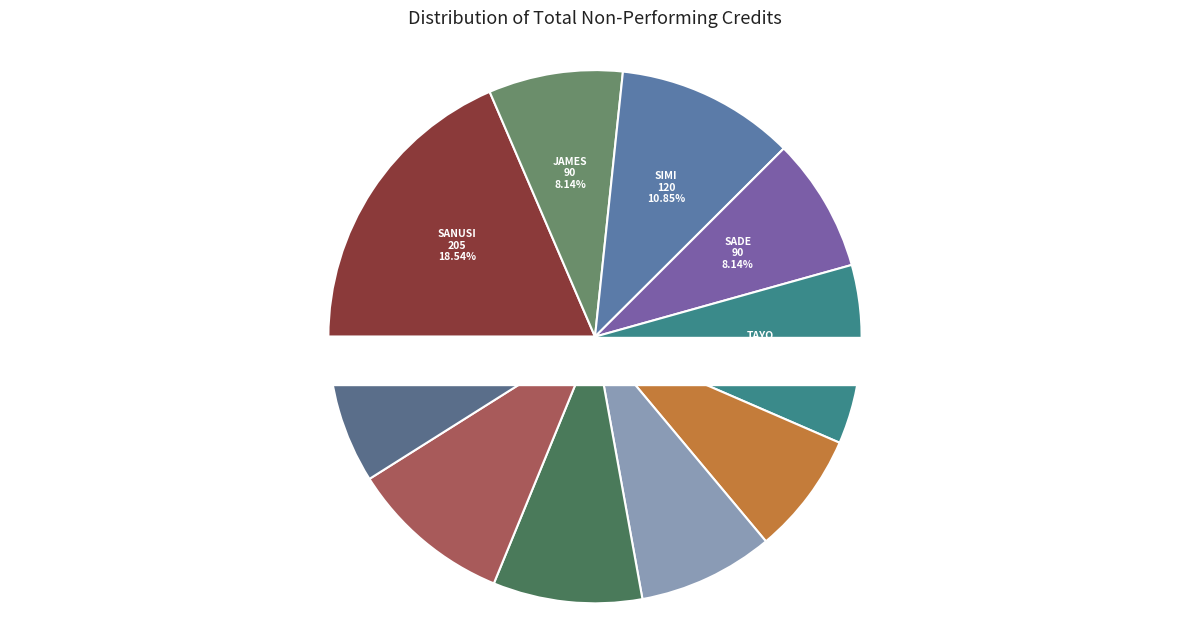

The Sade slice represents 3% of the pie. True or false?

False